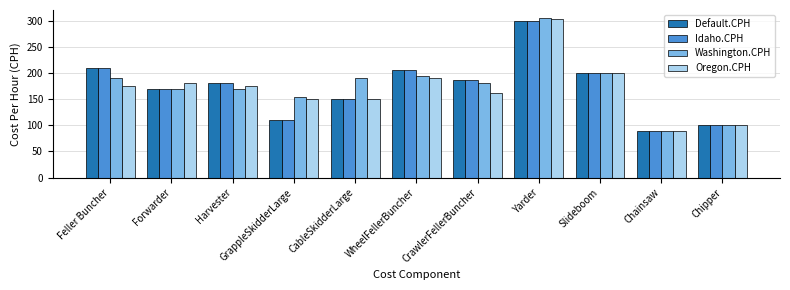

What is the minimum value for Idaho.CPH?

90.0